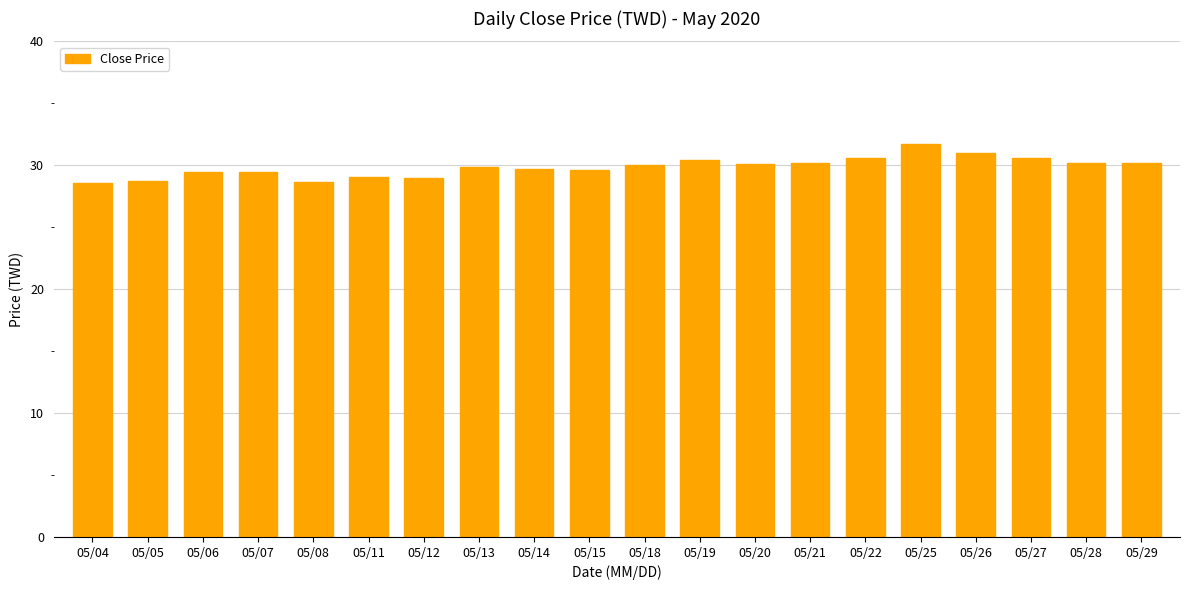

Does the chart contain any negative values?

No